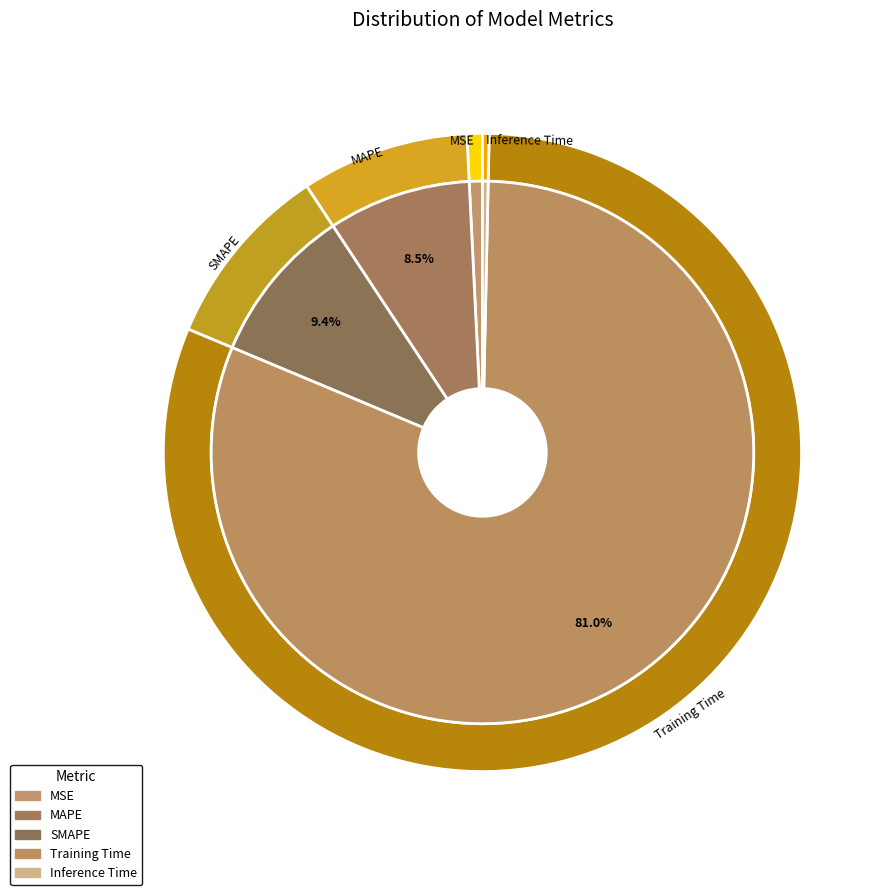

To the nearest percent, what is the average slice percentage?

20%